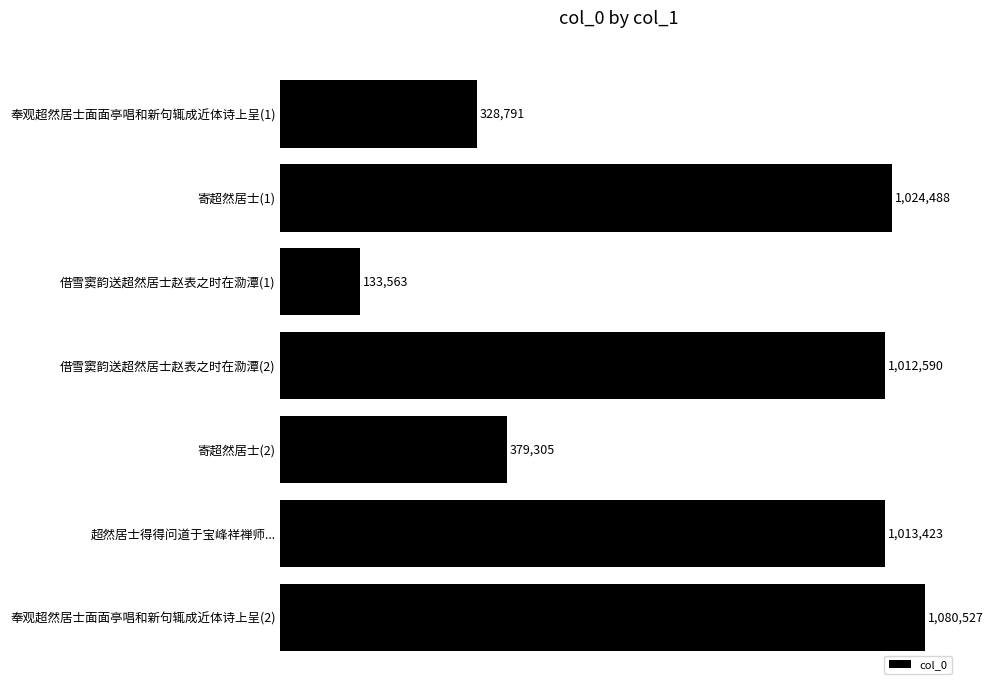

List the labels in order of value, largest first.

奉观超然居士面面亭唱和新句辄成近体诗上呈(2), 寄超然居士(1), 超然居士得得问道于宝峰祥禅师..., 借雪窦韵送超然居士赵表之时在泐潭(2), 寄超然居士(2), 奉观超然居士面面亭唱和新句辄成近体诗上呈(1), 借雪窦韵送超然居士赵表之时在泐潭(1)